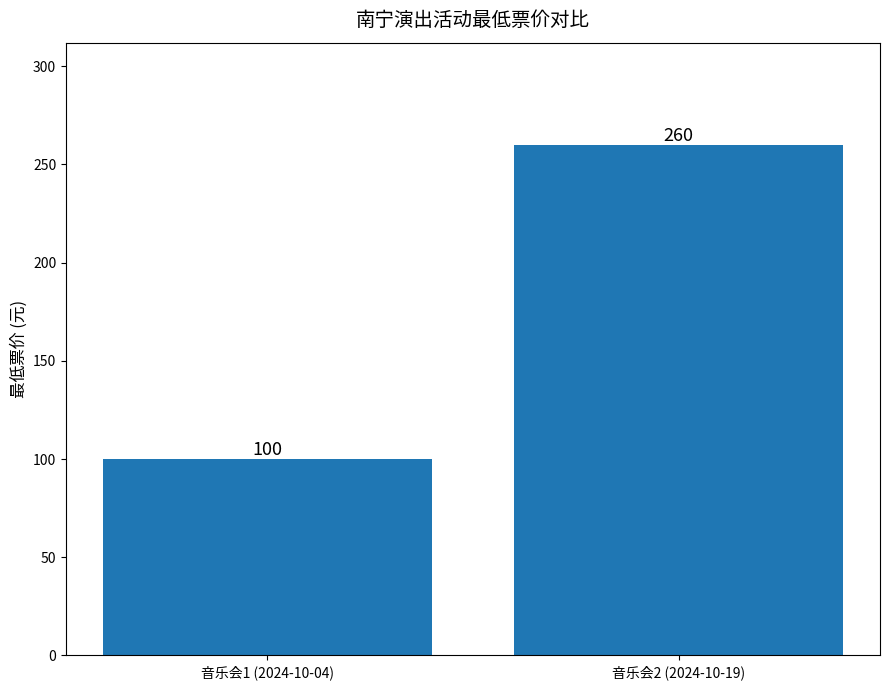

At which category does the chart reach its minimum across all series?

音乐会1 (2024-10-04)